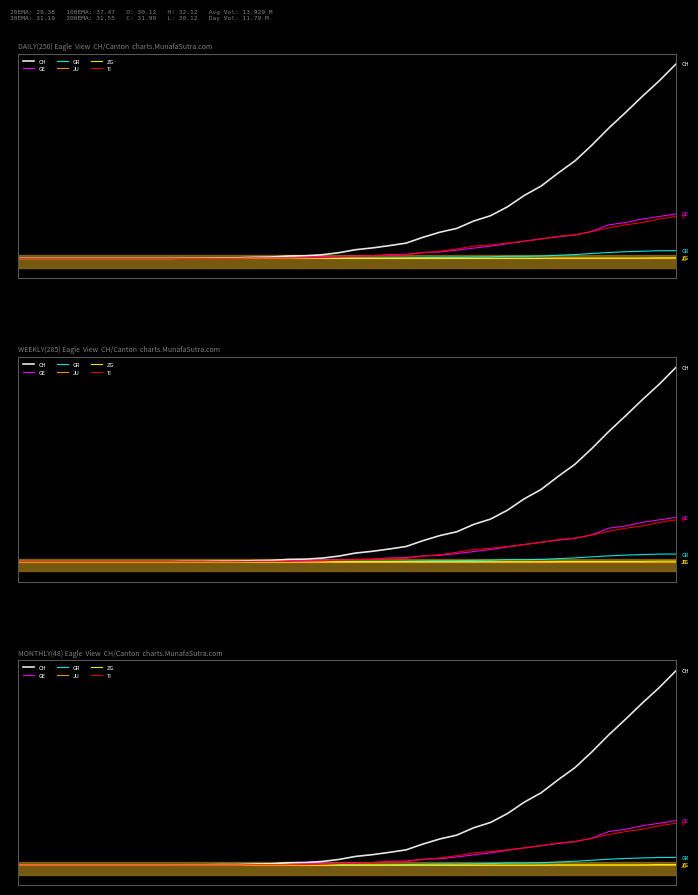

Between 33 and 31, which is larger?

33